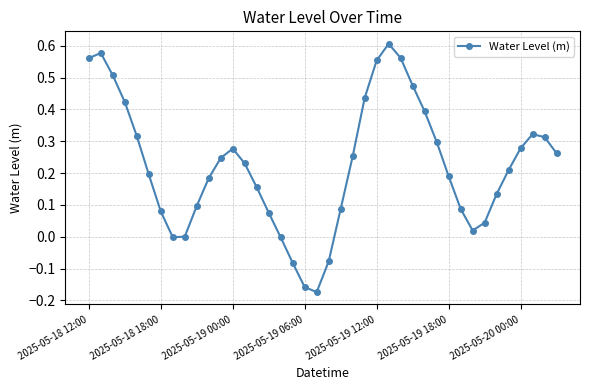

What is the sum of all values?

9.0